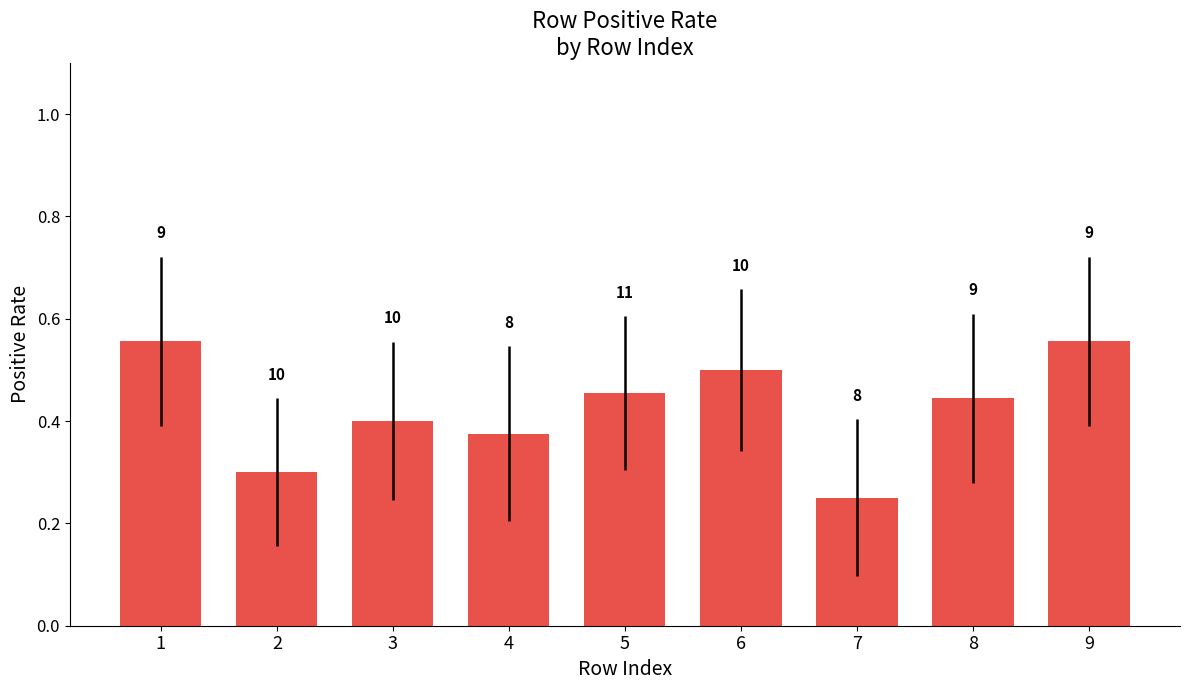

What is the value of the 8th bar from the left?

0.4